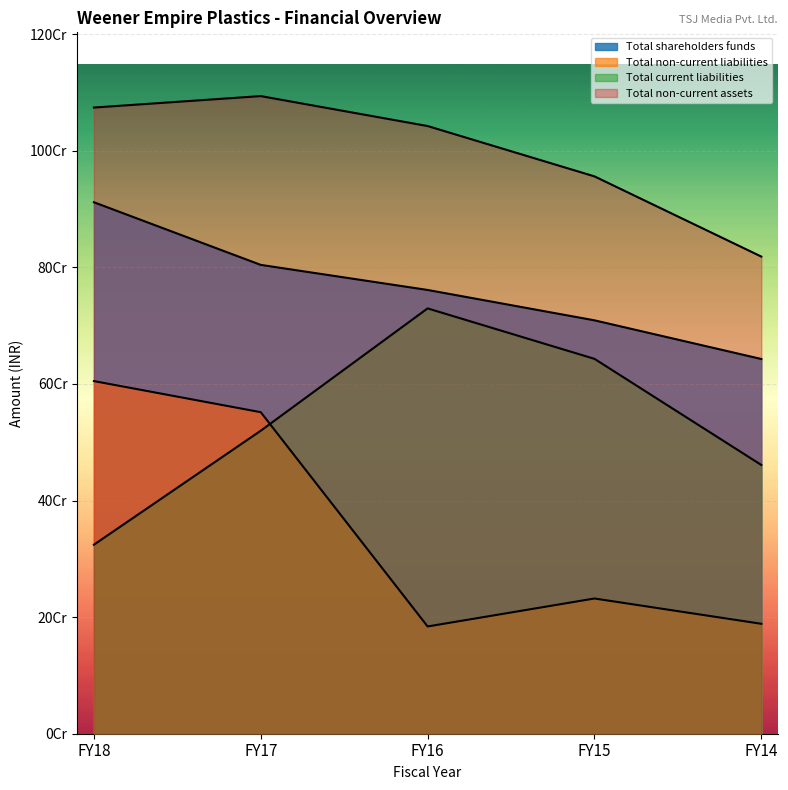

True or false: Total non-current assets has more than 2 points higher than both neighbors.

False